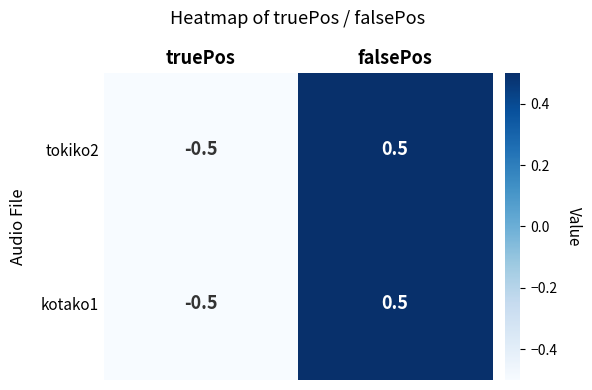

Reading left to right, extract all data points from this chart.

tokiko2: -0.5	0.5
kotako1: -0.5	0.5